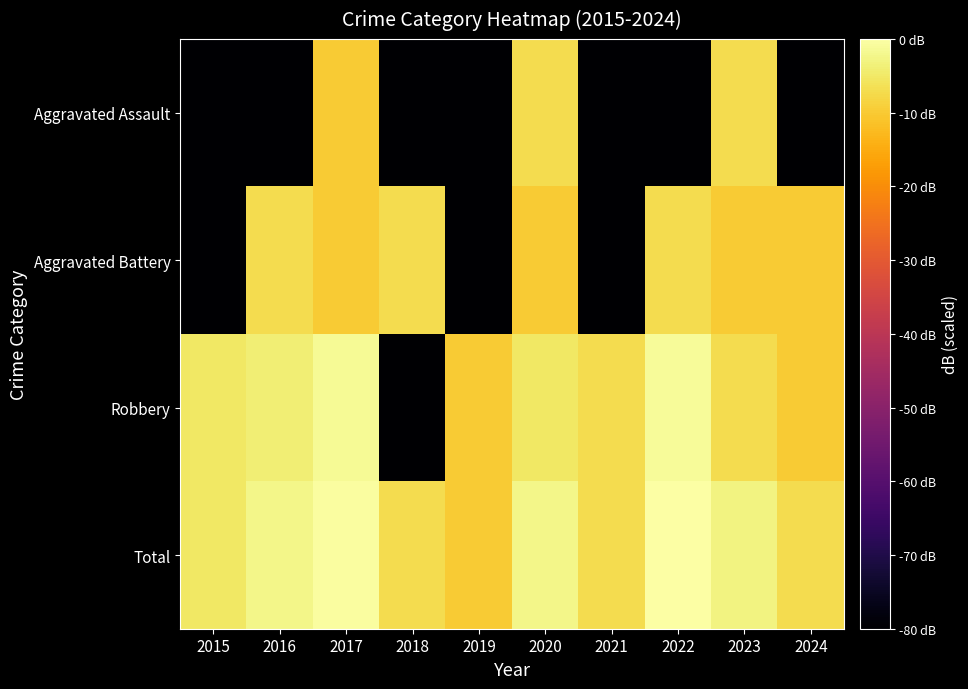

At 2015, list the series in order from smallest to largest.

Aggravated Assault, Aggravated Battery, Robbery, Total